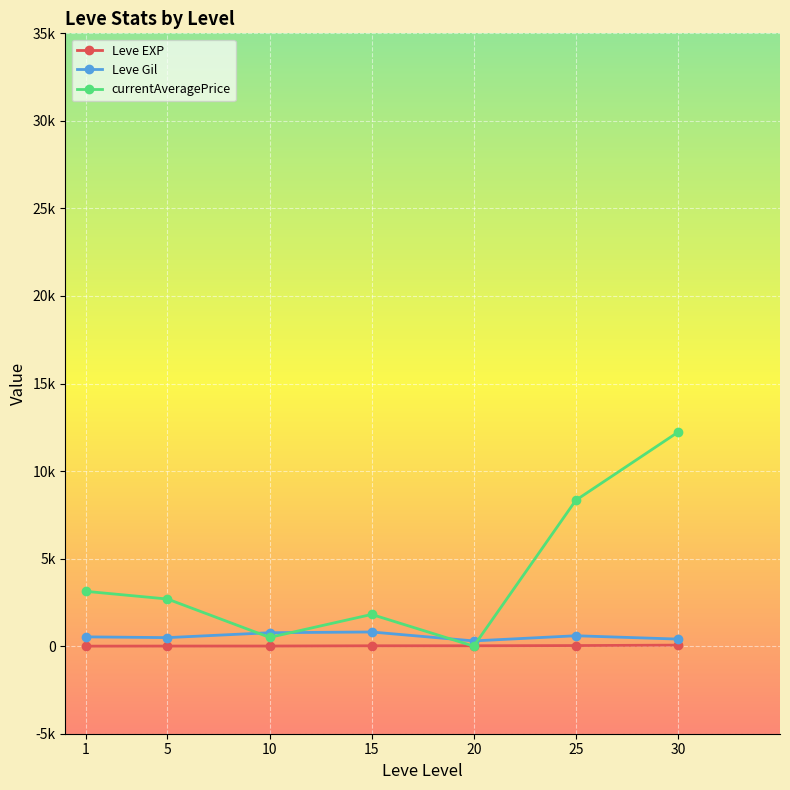

Which label corresponds to the smallest value in the chart?

20